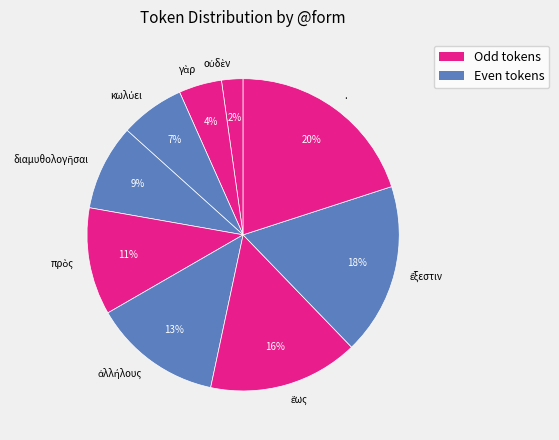

What is the largest slice in the pie chart?

.